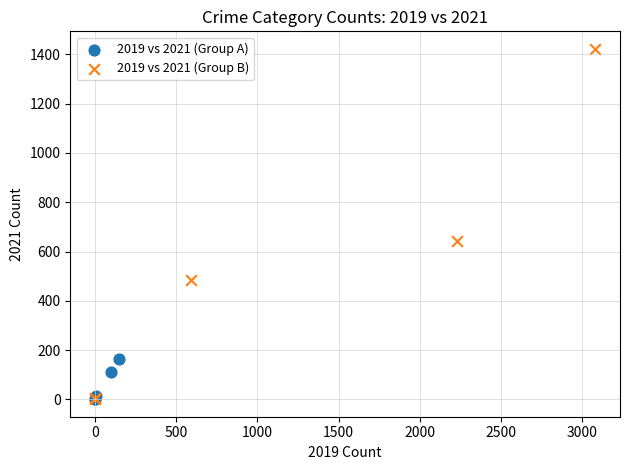

Which series has the widest spread of Y values?

2019 vs 2021 (Group B)